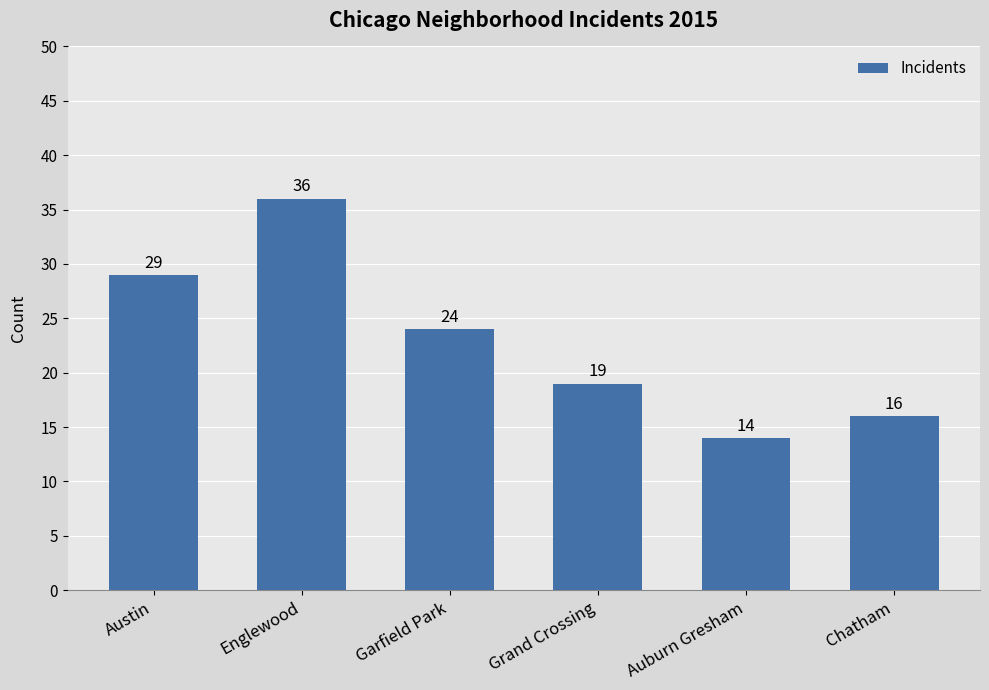

Rank the categories by value from lowest to highest.

Auburn Gresham, Chatham, Grand Crossing, Garfield Park, Austin, Englewood